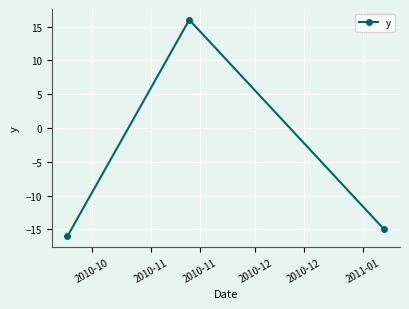

What is the average value?

-5